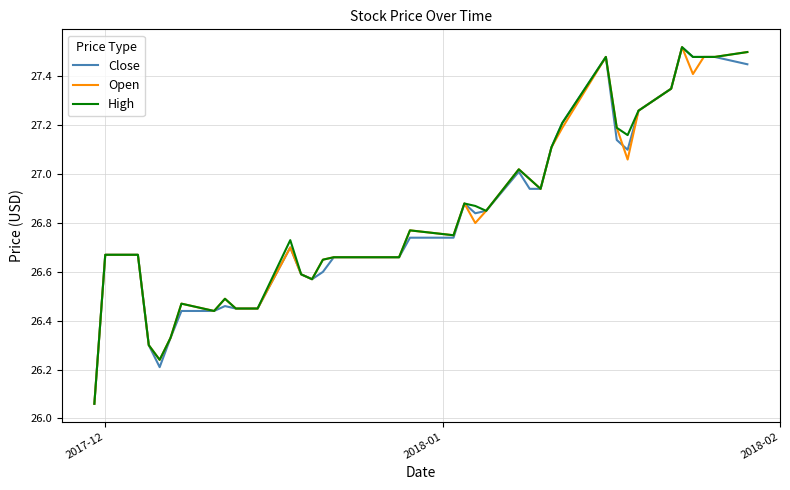

Reading right to left, extract all data points from this chart.

Close: 27.5	27.5	27.5	27.5	27.5	27.4	27.3	27.1	27.1	27.5	27.2	27.1	26.9	26.9	27.0	26.9	26.8	26.9	26.7	26.7	26.7	26.7	26.7	26.7	26.6	26.6	26.6	26.7	26.5	26.5	26.5	26.5	26.4	26.4	26.3	26.2	26.3	26.7	26.7	26.1
Open: 27.5	27.5	27.5	27.4	27.5	27.4	27.3	27.1	27.2	27.5	27.2	27.1	26.9	27.0	27.0	26.9	26.8	26.9	26.8	26.8	26.7	26.7	26.7	26.7	26.6	26.6	26.6	26.7	26.5	26.5	26.5	26.5	26.4	26.5	26.3	26.2	26.3	26.7	26.7	26.1
High: 27.5	27.5	27.5	27.5	27.5	27.4	27.3	27.2	27.2	27.5	27.2	27.1	26.9	27.0	27.0	26.9	26.9	26.9	26.8	26.8	26.7	26.7	26.7	26.7	26.6	26.6	26.6	26.7	26.5	26.5	26.5	26.5	26.4	26.5	26.3	26.2	26.3	26.7	26.7	26.1